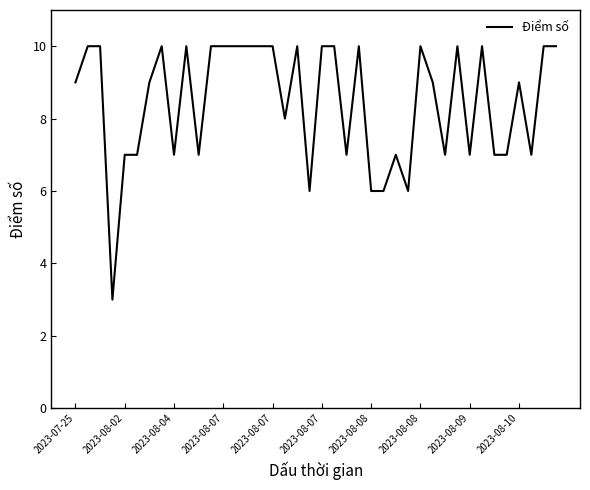

What is the greatest value displayed?

10